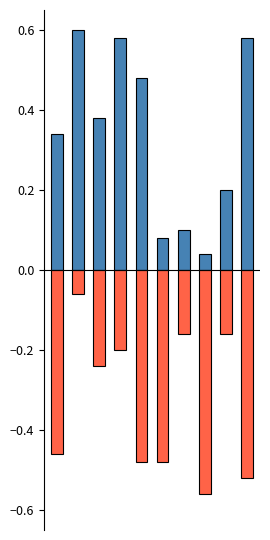

Count the number of data series in this chart.

2